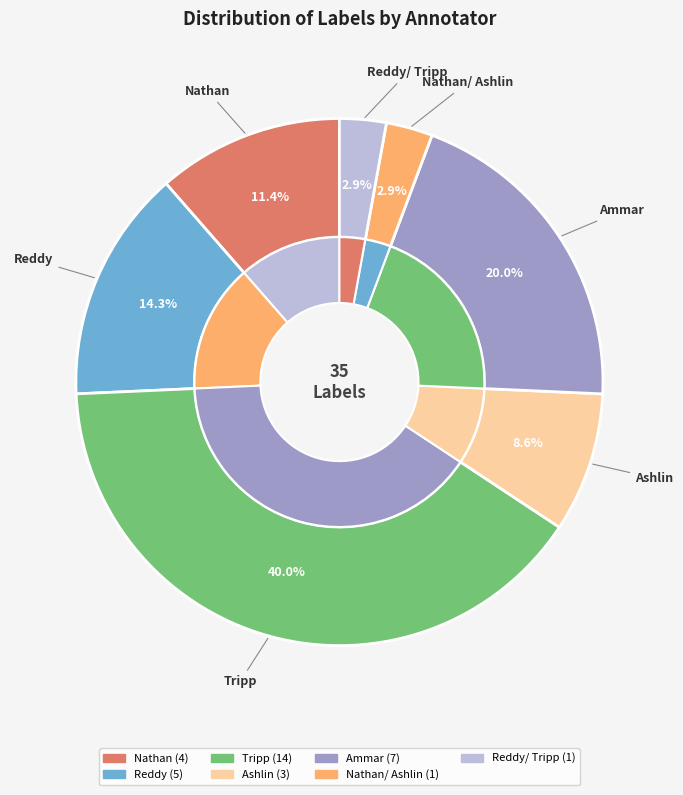

Is there any slice that represents more than half of the pie?

No